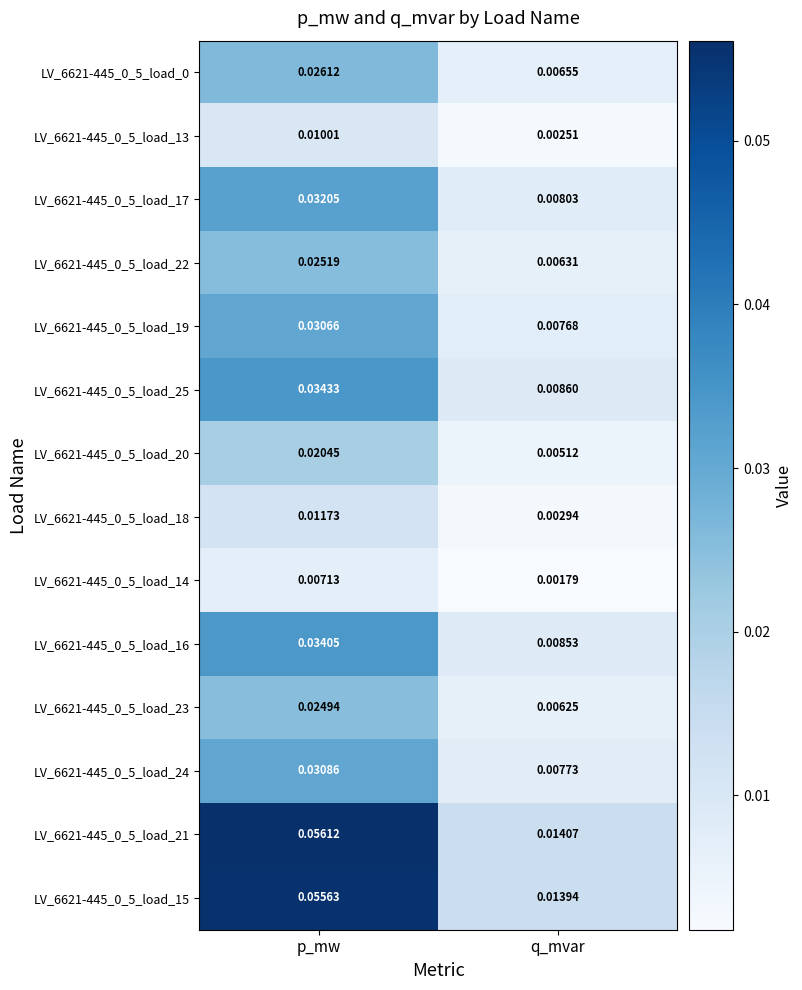

Is the value of LV_6621-445_0_5_load_13 at p_mw greater than the value of LV_6621-445_0_5_load_21 at q_mvar?

No